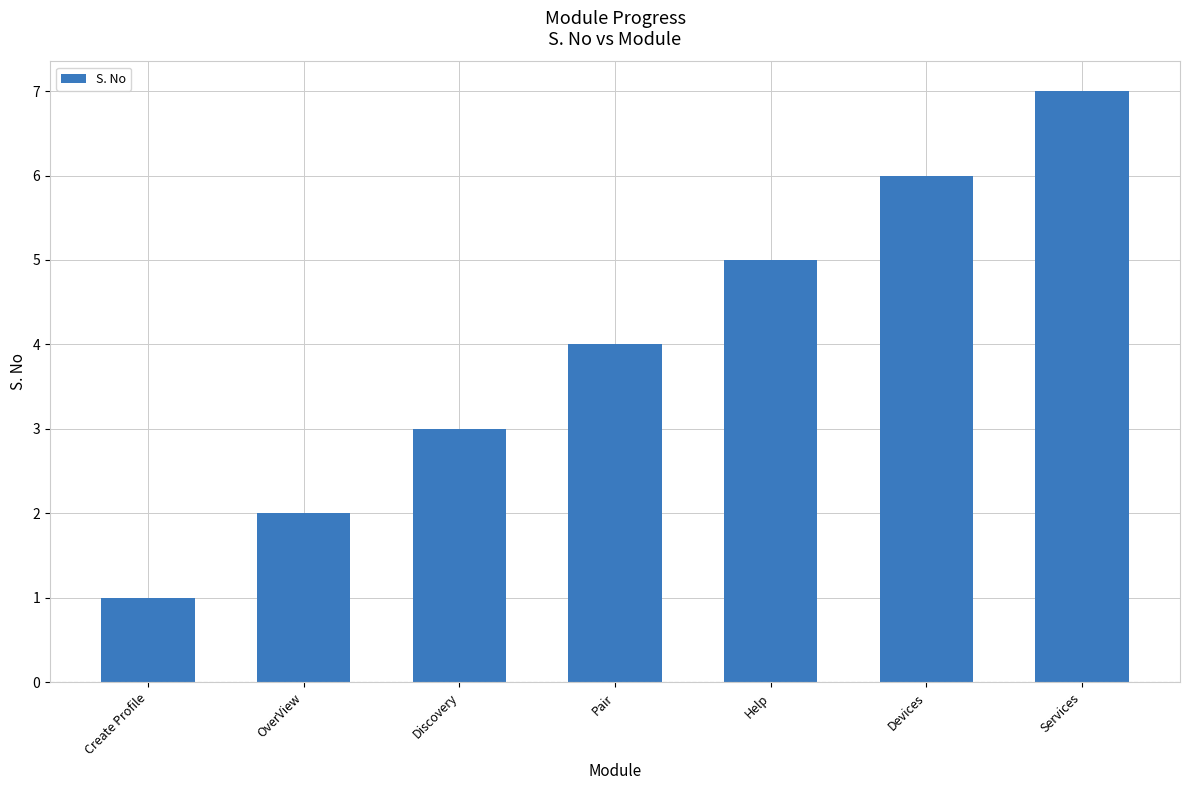

The chart shows a value of 7 at Services. True or false?

True